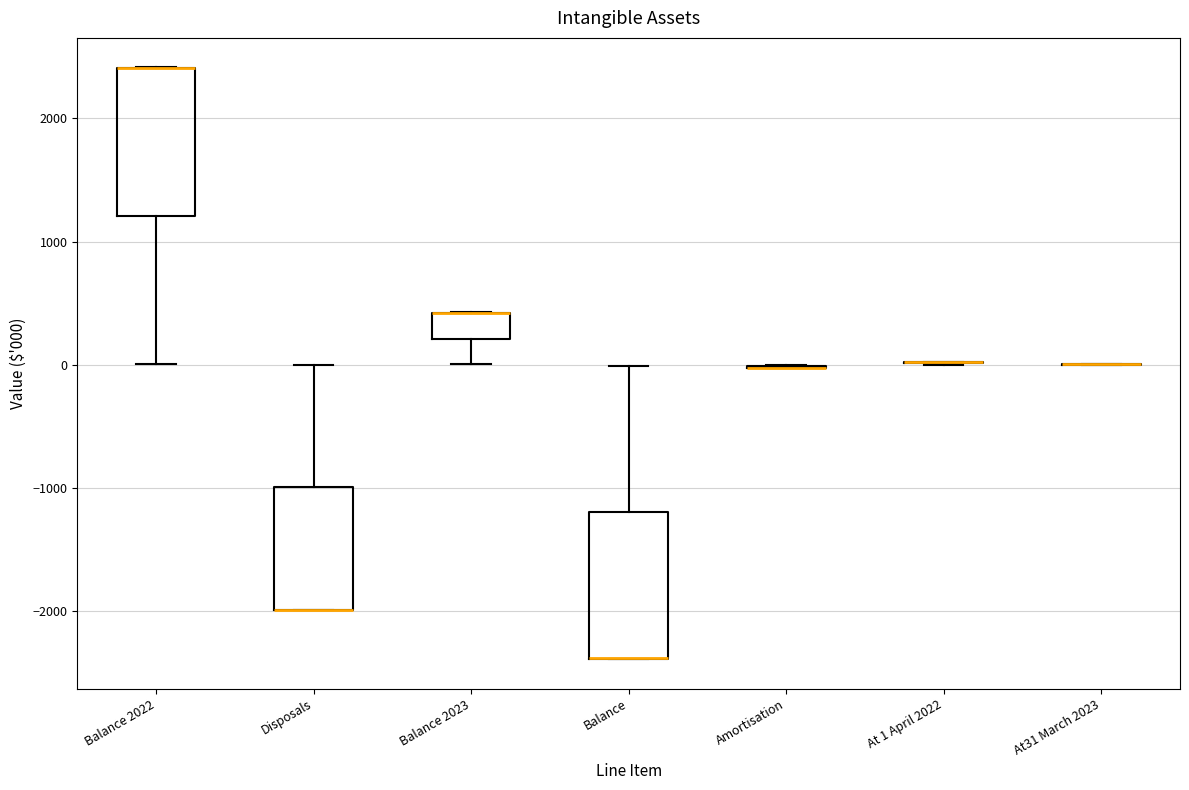

Reading left to right, read every box against the y-axis: the position of its median line, the range the box covers, and the ends of its whiskers. The values are not printed on the chart, so give them approximately, as read against the axis.

Balance 2022: median 2400 (drawn on the box's upper edge), box 1200 to 2400, whiskers 0 to 2400
Disposals: median -2000 (drawn on the box's lower edge), box -2000 to -1000, whiskers -2000 to 0
Balance 2023: median 400 (drawn on the box's upper edge), box 200 to 400, whiskers 0 to 400
Balance: median -2400 (drawn on the box's lower edge), box -2400 to -1200, whiskers -2400 to 0
Amortisation: box collapsed to a line at 0, whiskers 0 to 0
At 1 April 2022: box collapsed to a line at 0, whiskers 0 to 0
At31 March 2023: box collapsed to a line at 0, whiskers 0 to 0